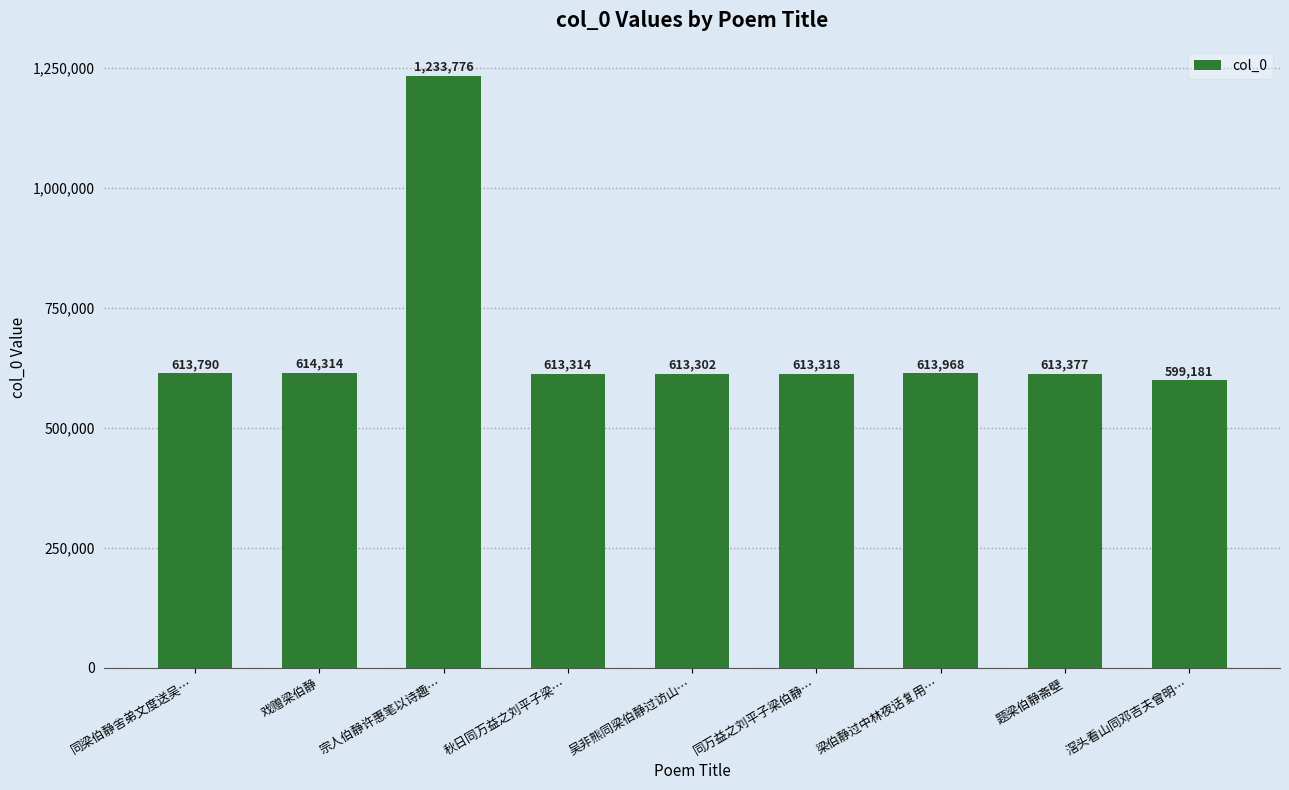

What is the difference between the maximum and minimum values?

634595